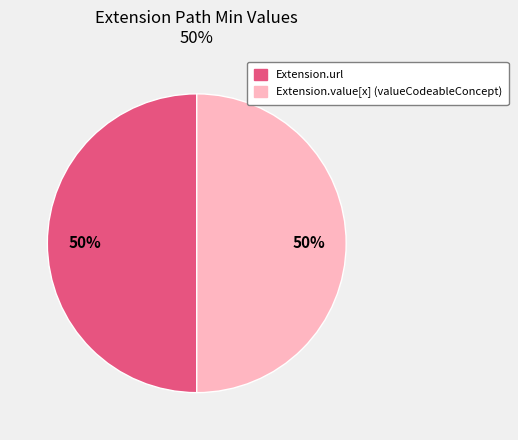

To the nearest percent, what is the average slice percentage?

50%